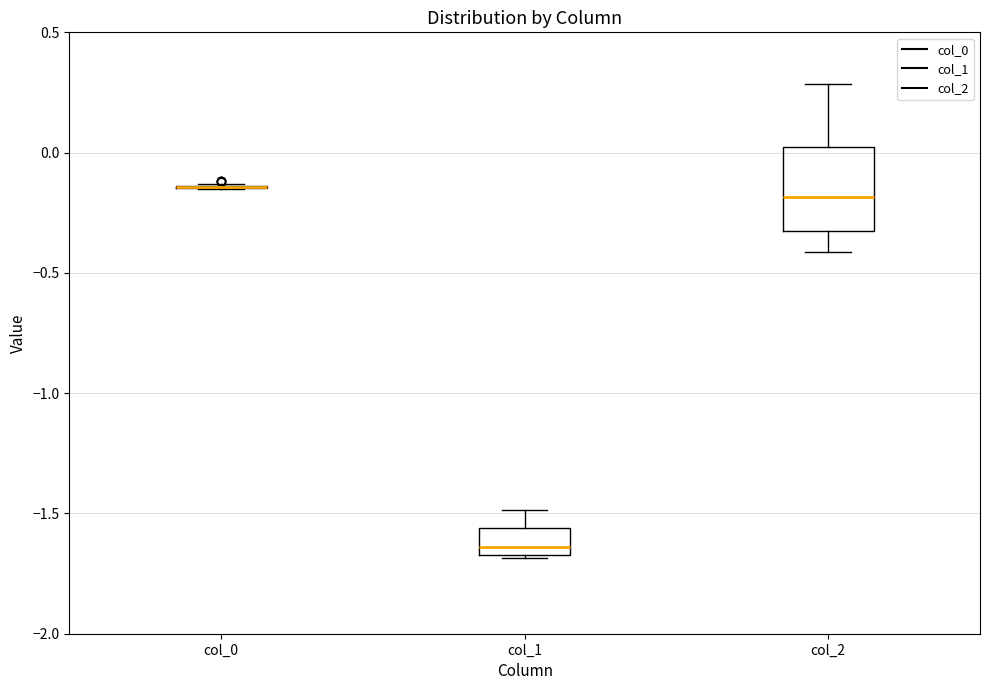

Where does the lower whisker of the box for col_2 end on the y-axis? The values are not printed on the chart, so give them approximately, as read against the axis.

-0.40